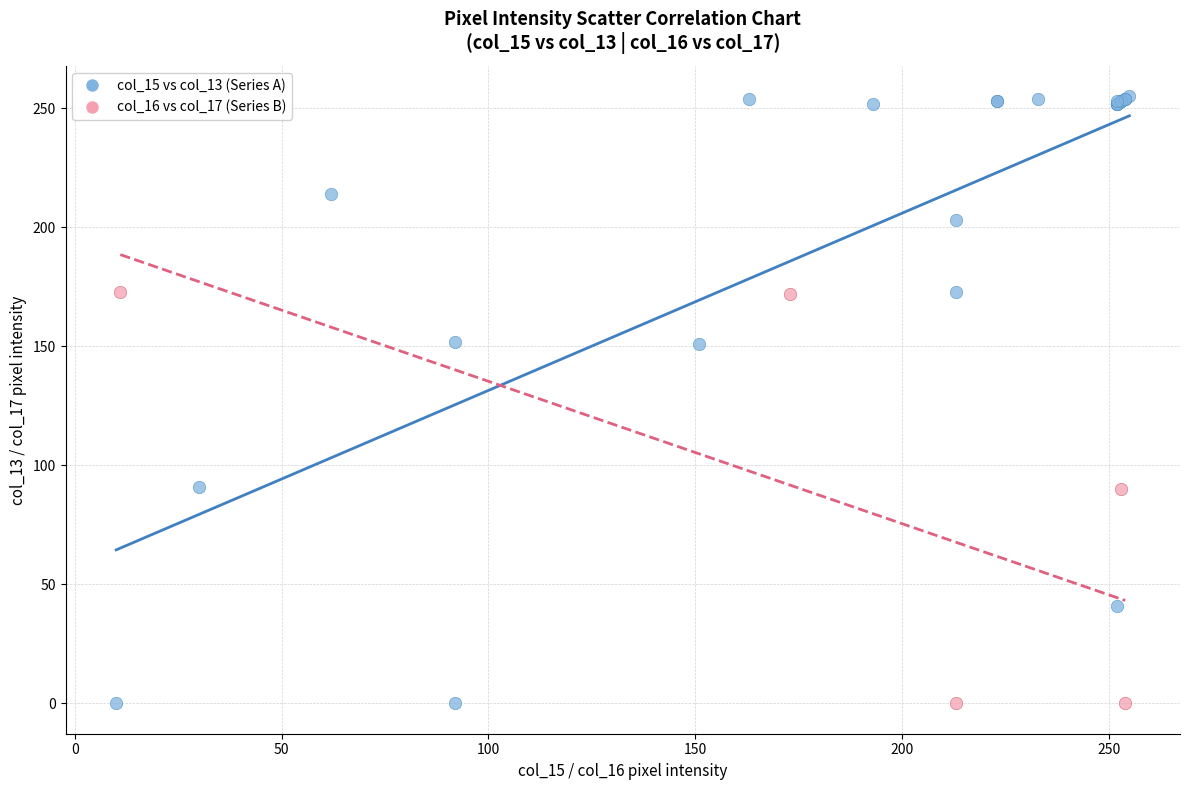

Which series has the widest spread of Y values?

col_15 vs col_13 (Series A)